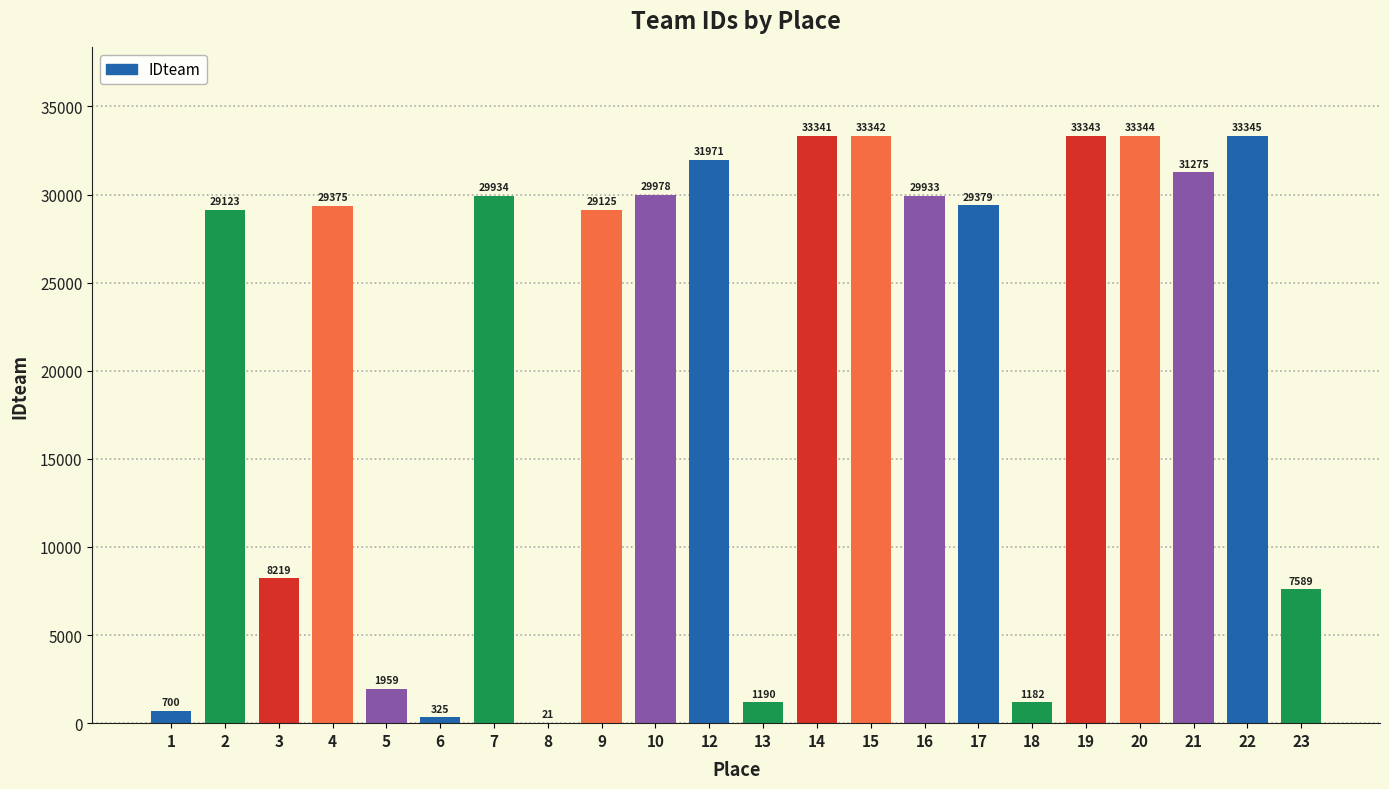

What is the sum of the values at 3 and 21?

39494